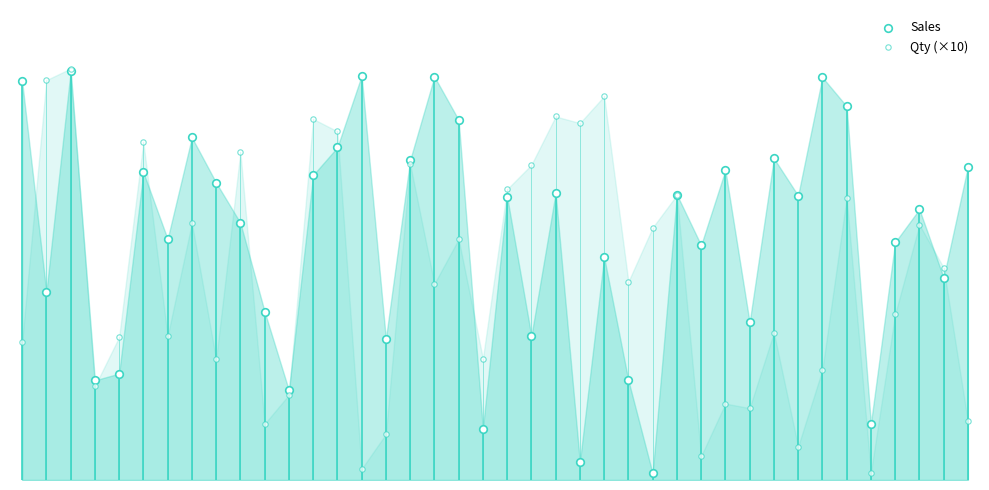

Which series reaches the maximum Y coordinate?

Qty (×10)